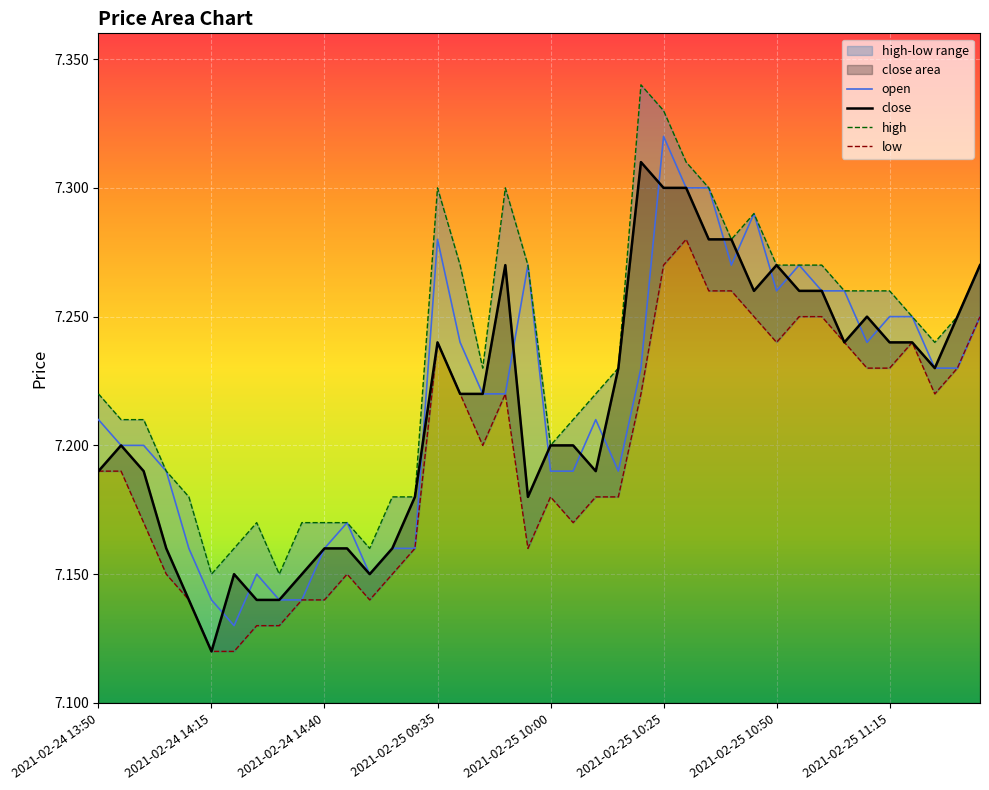

Is it true that close equals 7.1 at 2021-02-24 14:10?

True